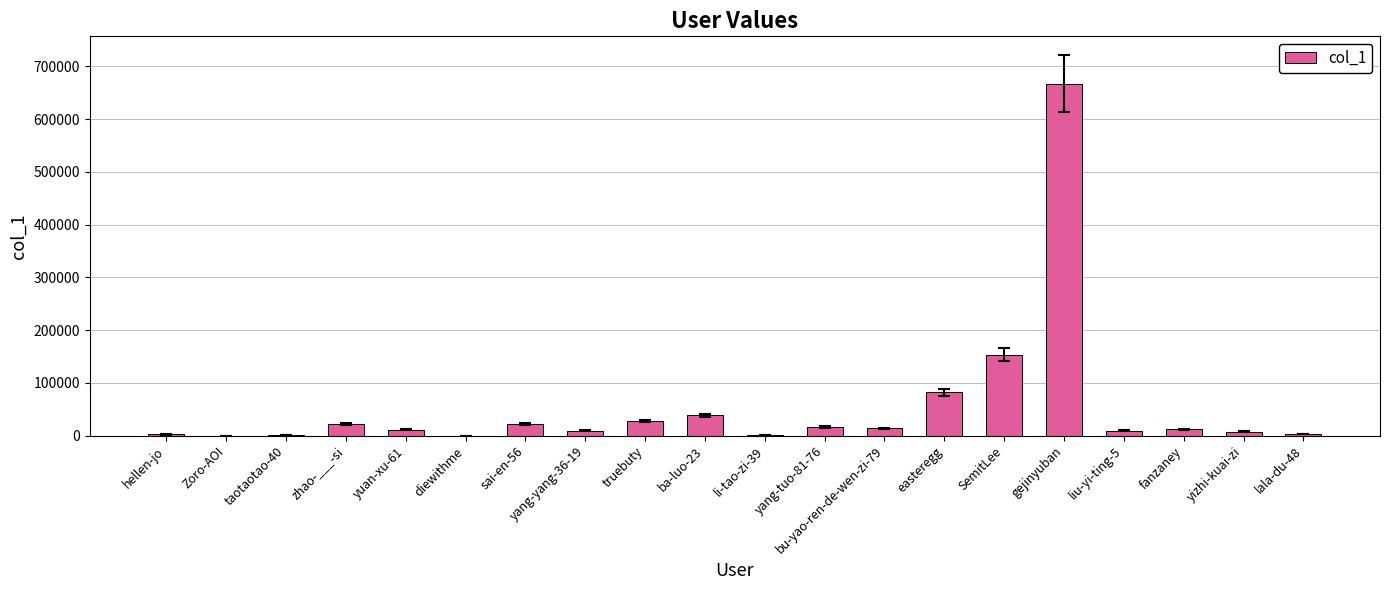

Which has a higher value, gejinyuban or yizhi-kuai-zi?

gejinyuban